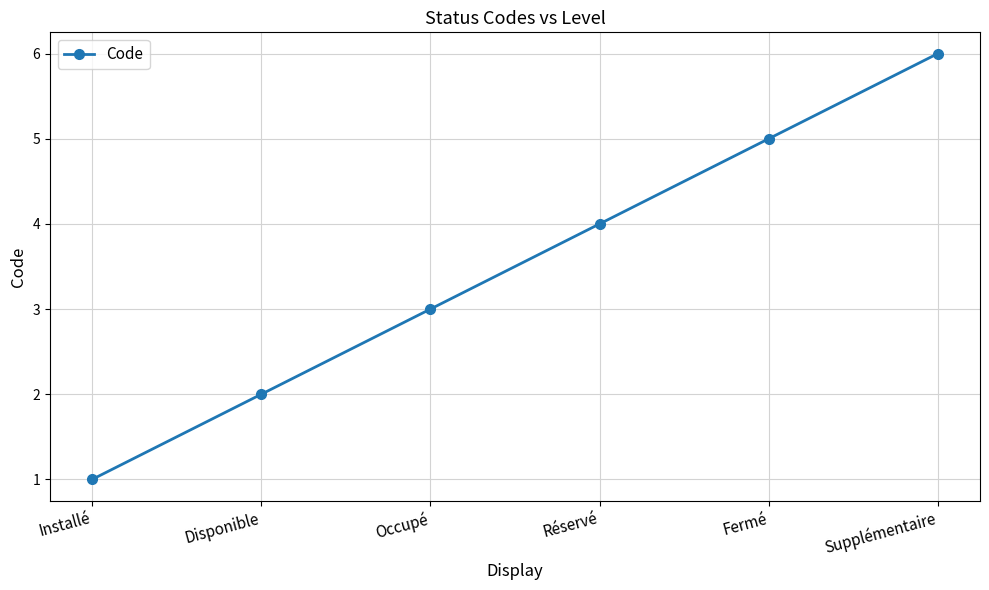

Reading left to right, list all the values displayed in this chart.

1	2	3	4	5	6